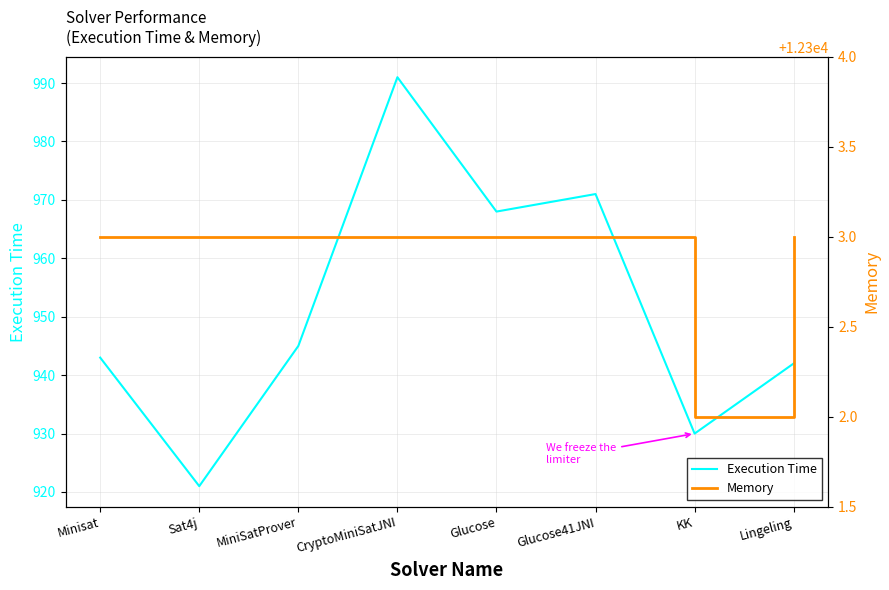

What is the label of the 4th point from the left?

CryptoMiniSatJNI